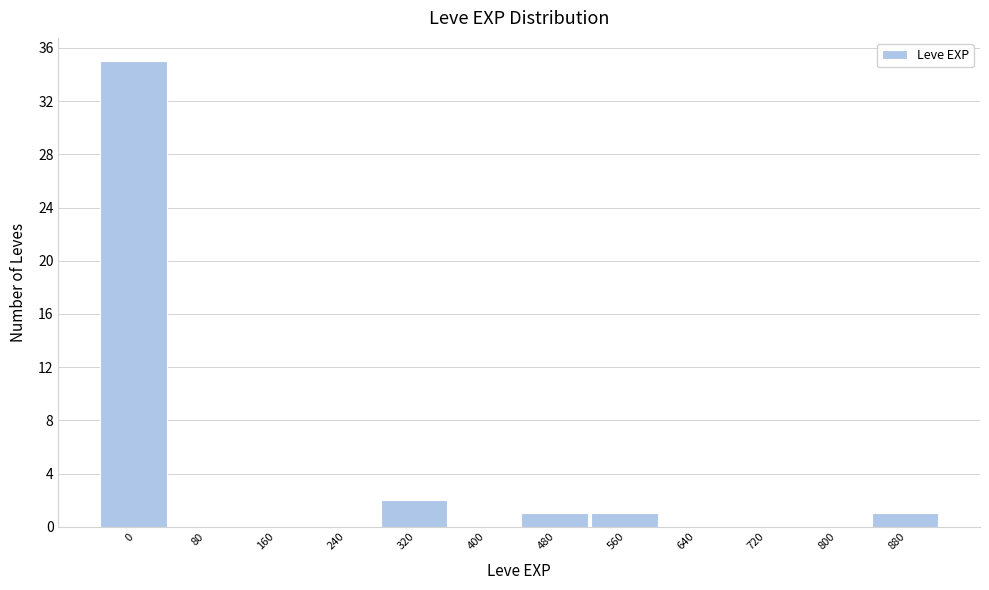

Reading right to left, list all the values displayed in this chart.

880=1	800=0	720=0	640=0	560=1	480=1	400=0	320=2	240=0	160=0	80=0	0=35